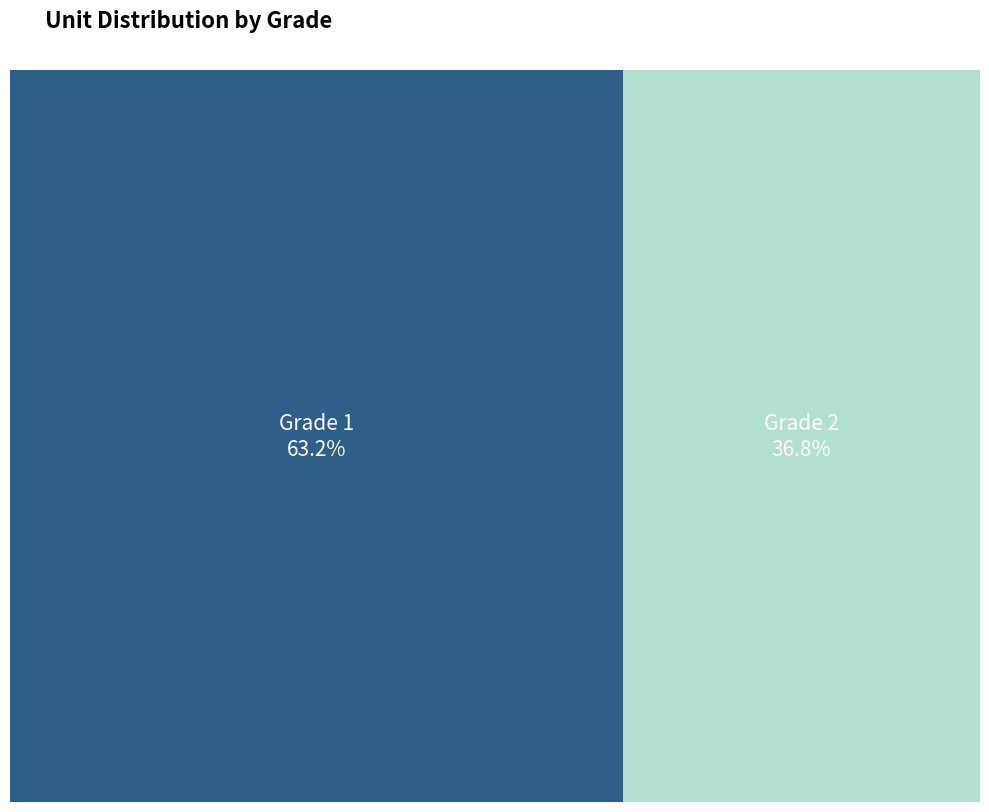

Is there a majority slice in this chart?

Yes